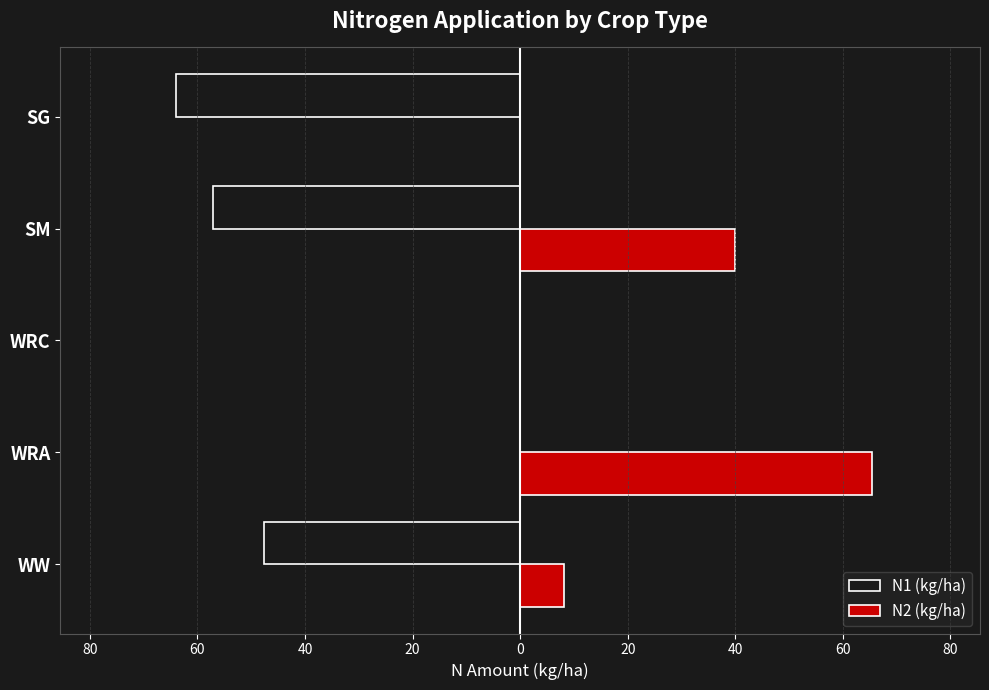

What are all the series names shown in the legend?

N1 (kg/ha), N2 (kg/ha)